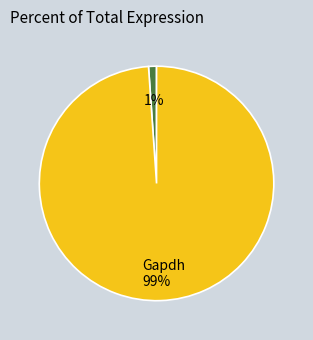

To the nearest percent, what is the difference between the largest and smallest slice percentages?

98%